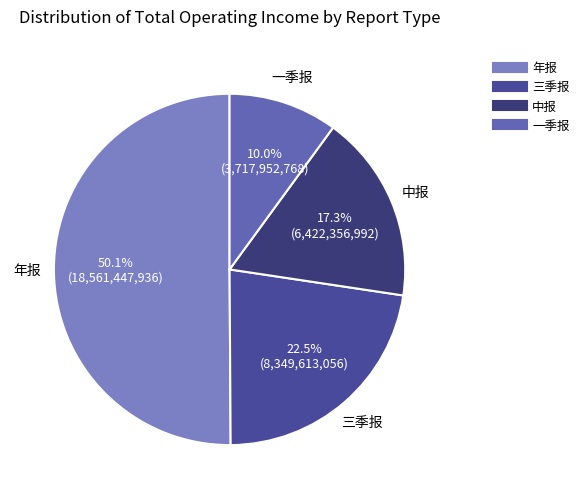

To the nearest percent, what is the average slice percentage?

25%